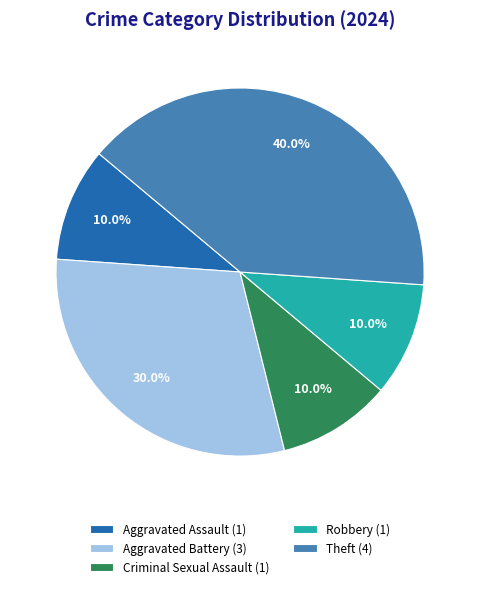

Is there any slice that represents more than half of the pie?

No